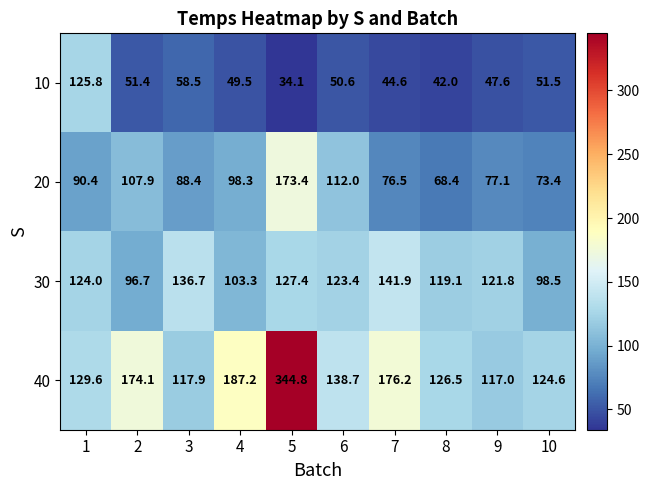

At which category does the chart reach its peak across all series?

5